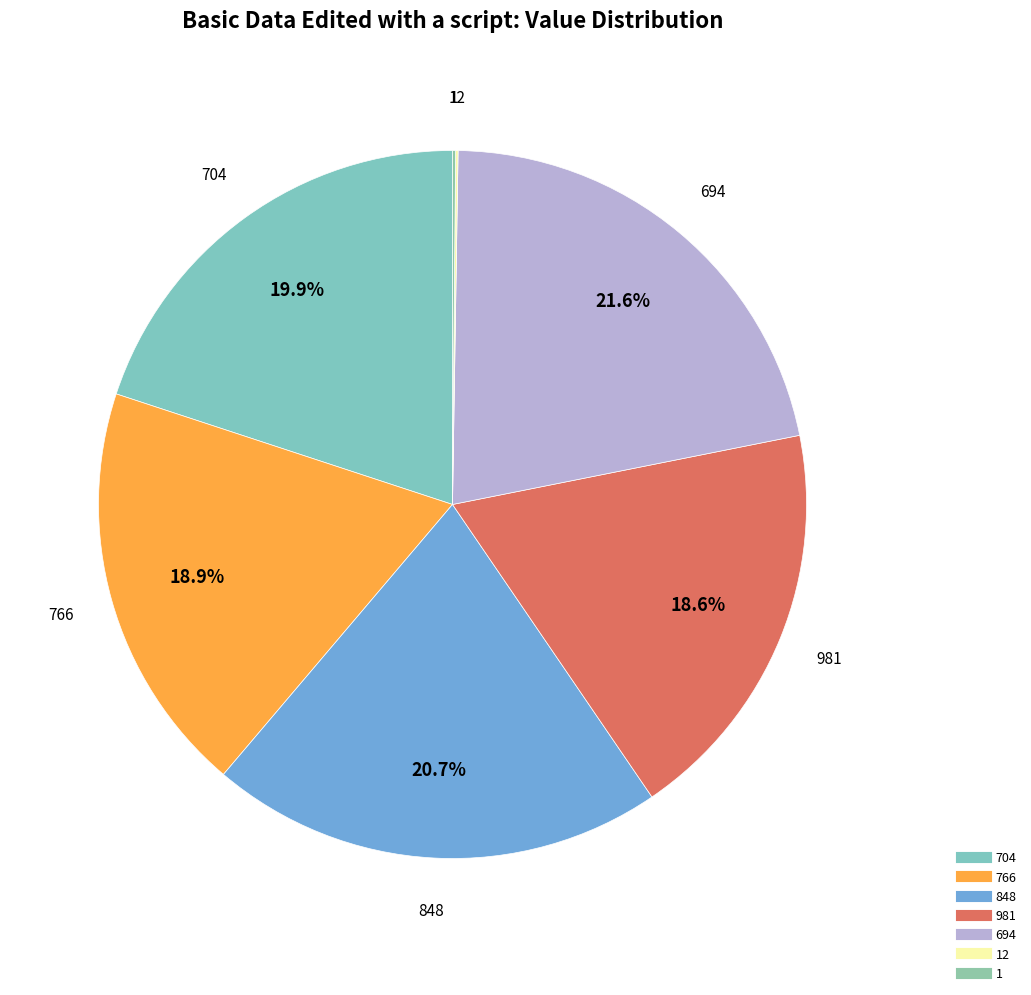

Count the number of slices in the pie.

7